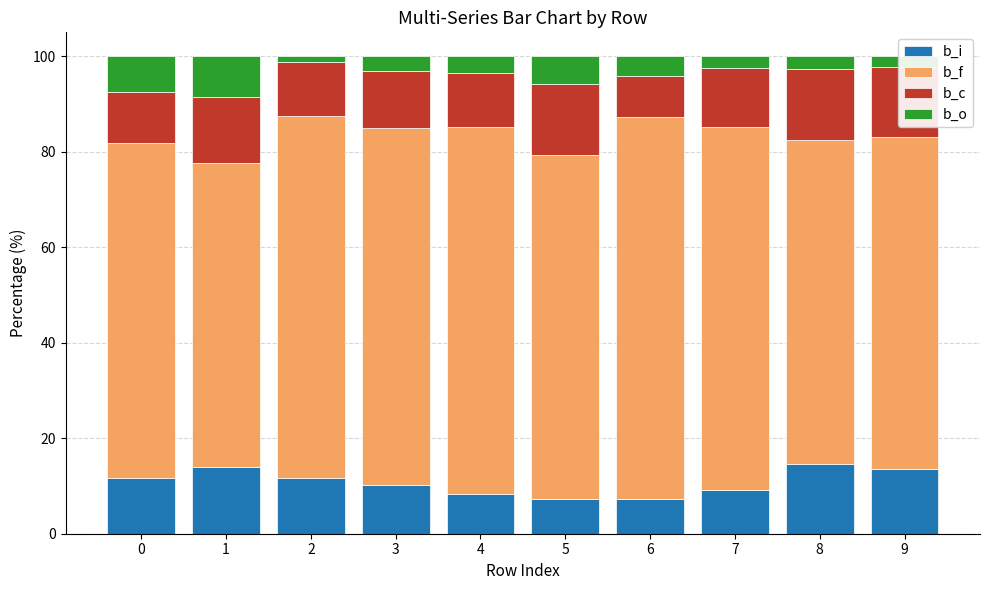

What is the lowest value of the b_i series?

7.2